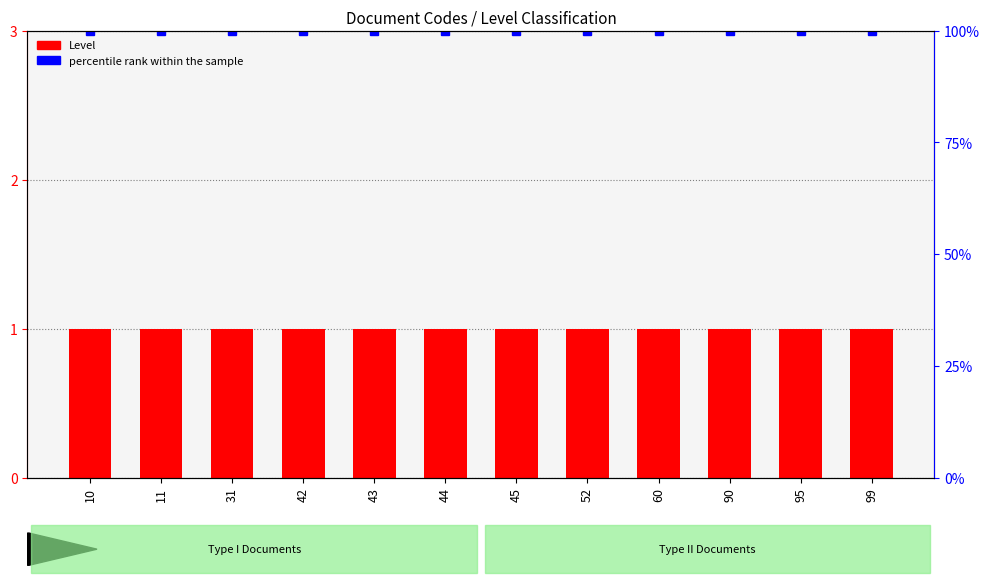

What is the average value of the percentile rank within the sample series?

100